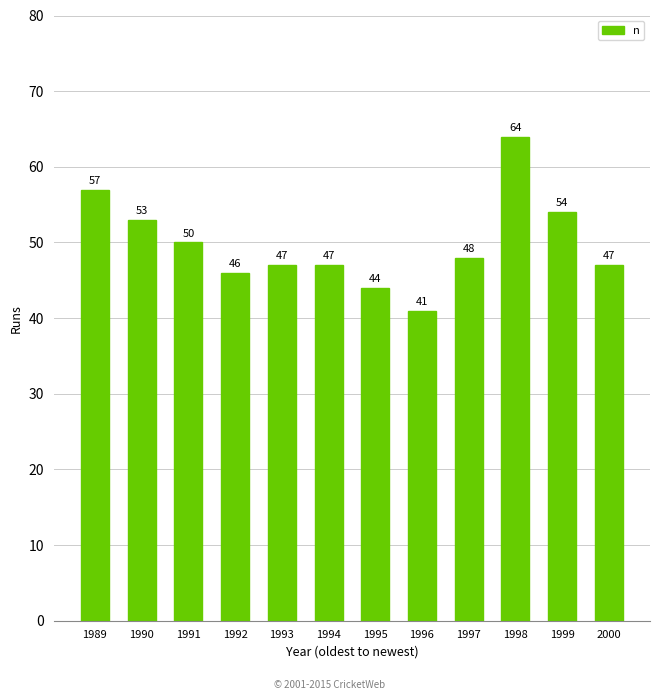

Reading right to left, extract all data points from this chart.

2000=47	1999=54	1998=64	1997=48	1996=41	1995=44	1994=47	1993=47	1992=46	1991=50	1990=53	1989=57